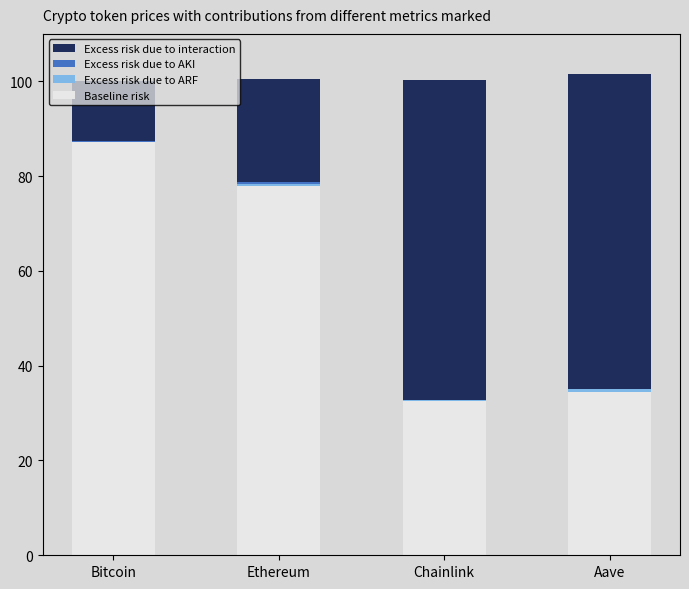

True or false: Baseline risk has a value of 37.4 at Ethereum.

False